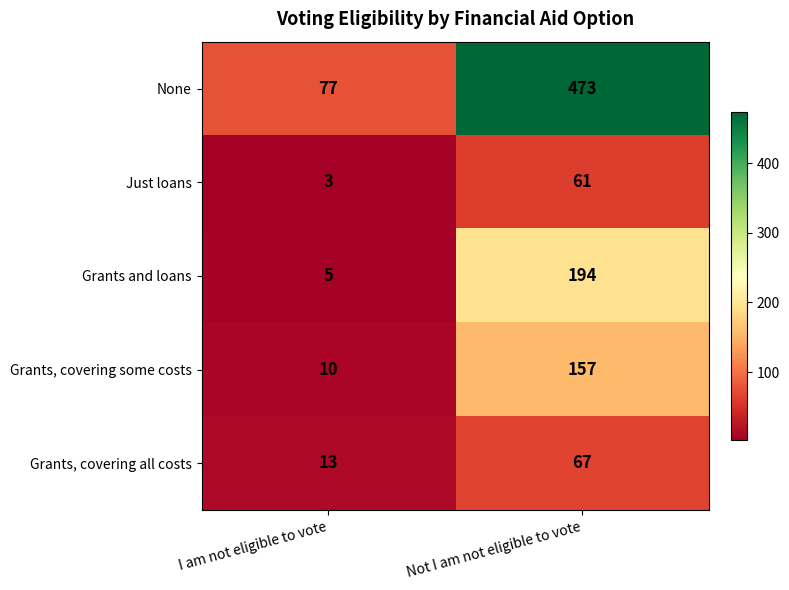

Which series has the widest spread of values?

None